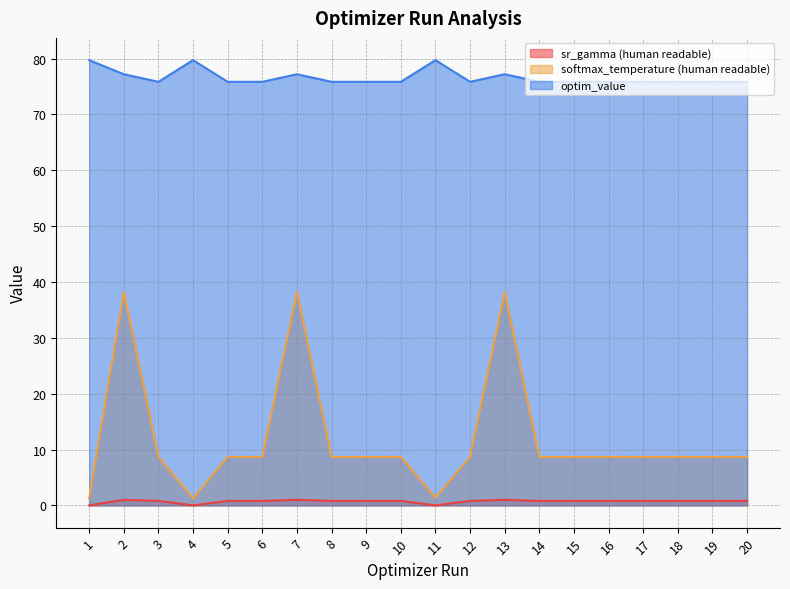

What is the total value across all series at 12?

85.3